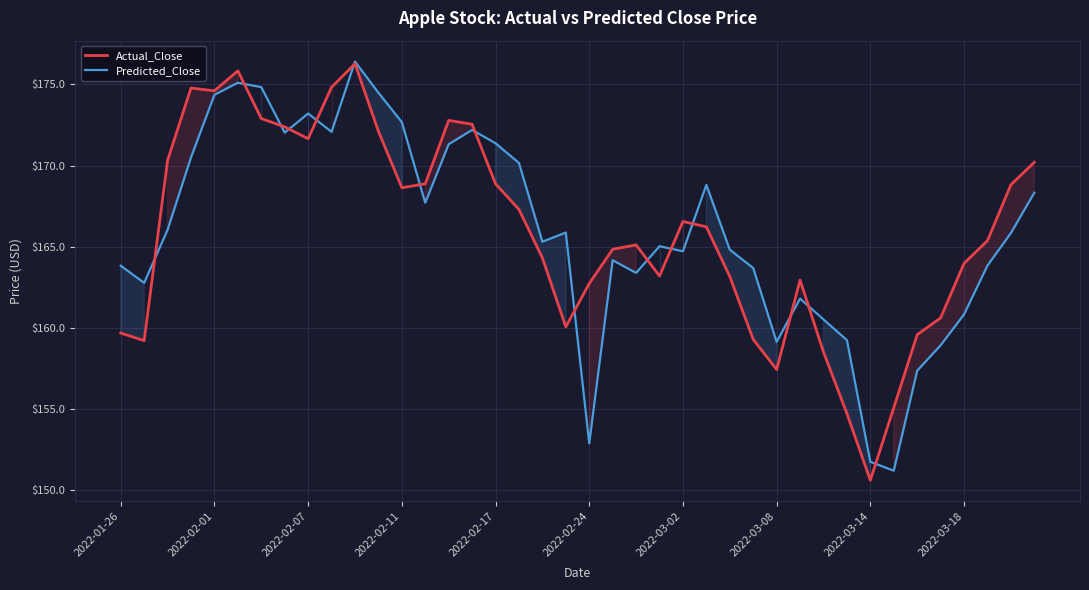

In Predicted_Close, how many points are higher than both neighbors (excluding endpoints)?

9